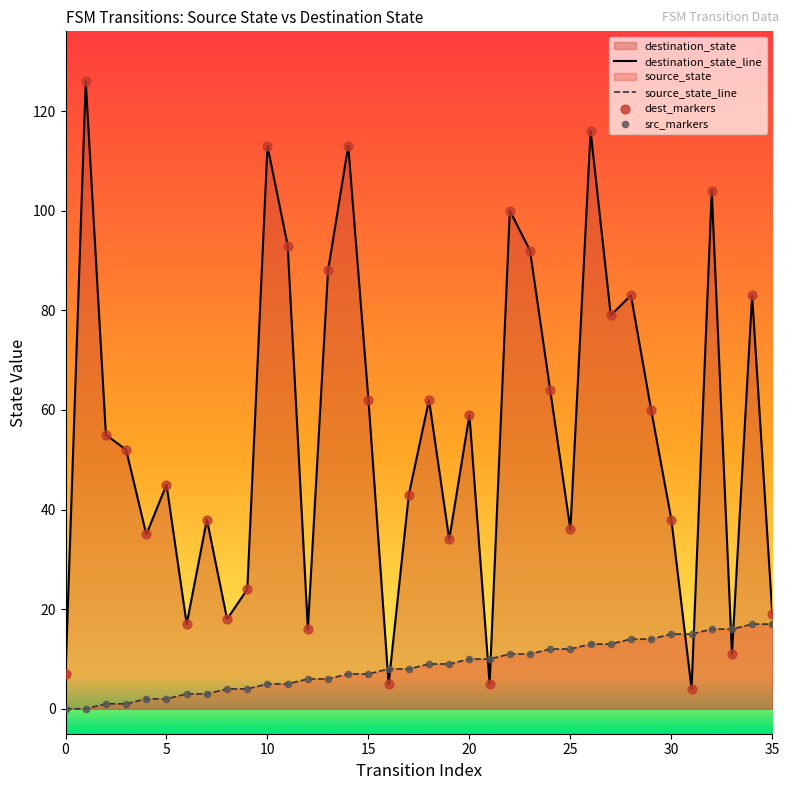

Which series contains the lowest Y value?

source_state_line